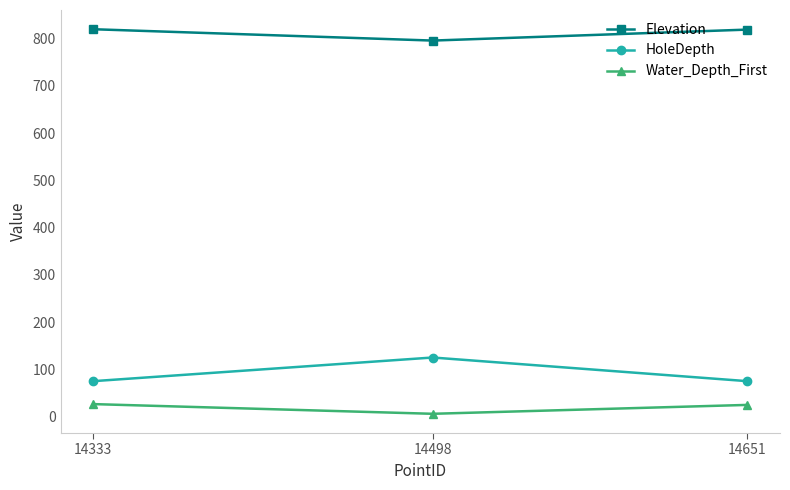

The value of Elevation at 14498 is 795.5. True or false?

True